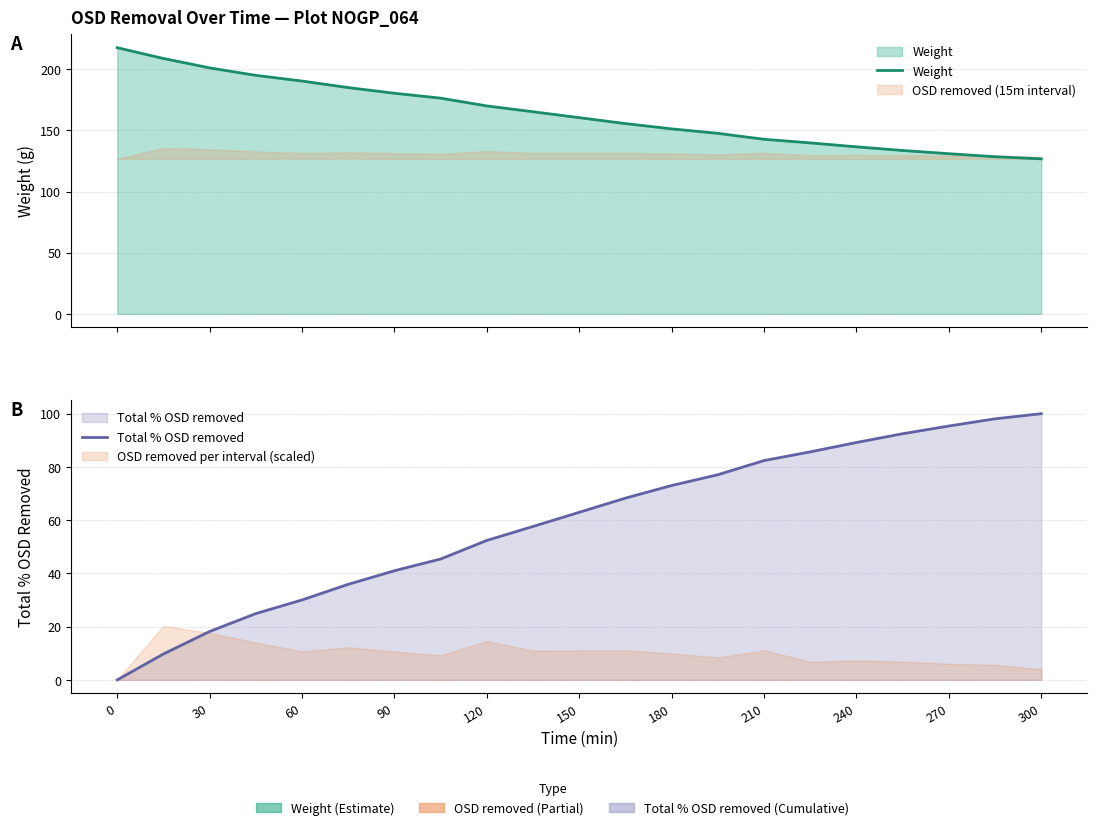

Reading left to right, extract all data points from this chart.

Weight: 217.8	208.9	201.2	195.1	190.4	185.1	180.5	176.4	170.1	165.3	160.5	155.7	151.3	147.7	142.8	139.8	136.7	133.7	131.0	128.6	126.8
Total % OSD removed: 0.0	9.7	18.2	24.9	30.0	35.9	41.0	45.4	52.4	57.6	63.0	68.3	73.0	77.1	82.4	85.7	89.2	92.5	95.4	98.1	100.0